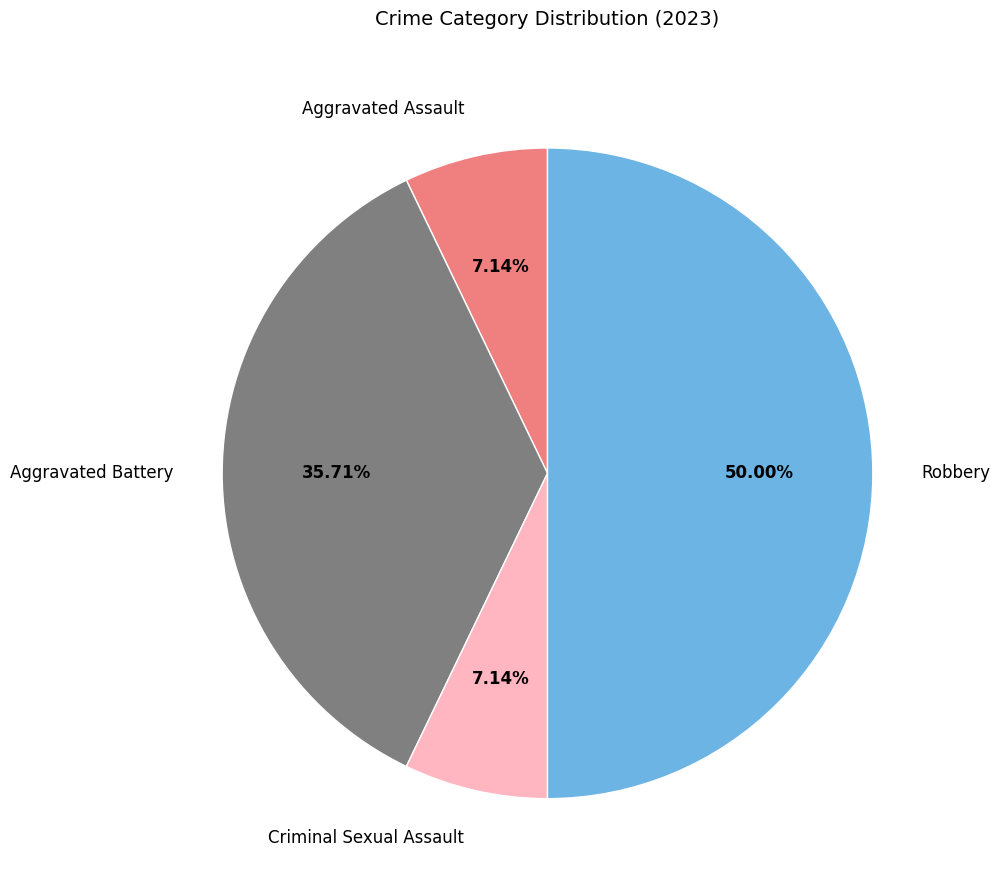

Combined, do Criminal Sexual Assault and Aggravated Battery account for over 50%?

No